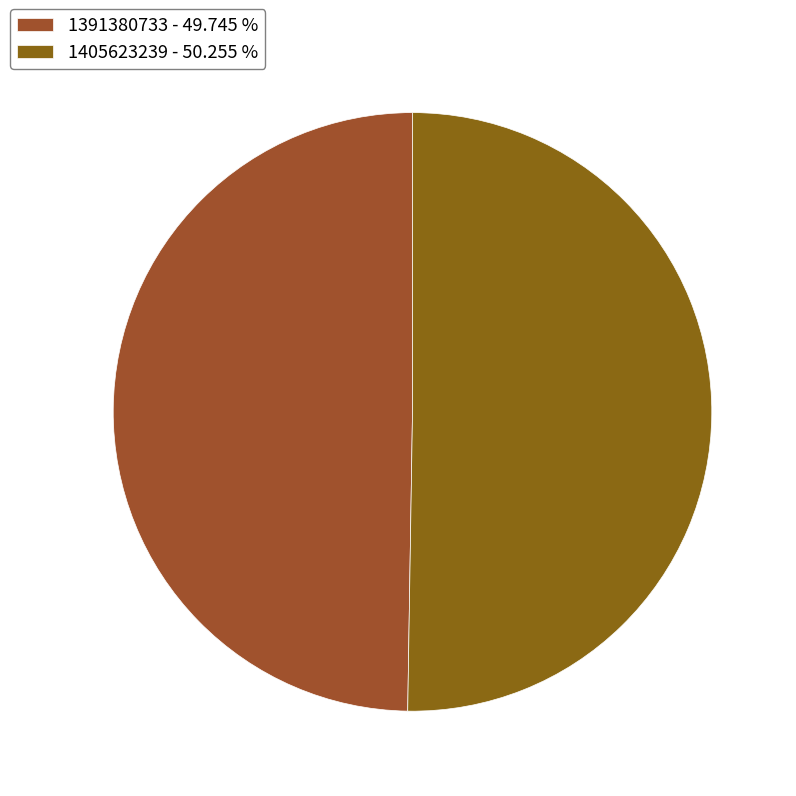

Between 1391380733 and 1405623239, which is larger?

1405623239